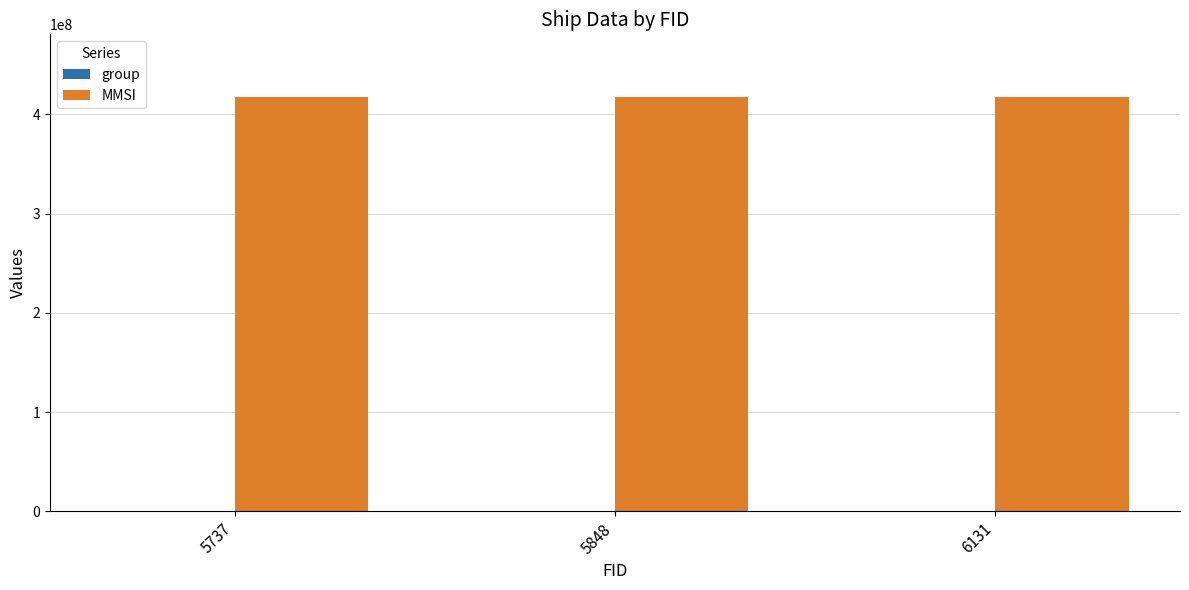

Which series has the largest total across all categories?

MMSI